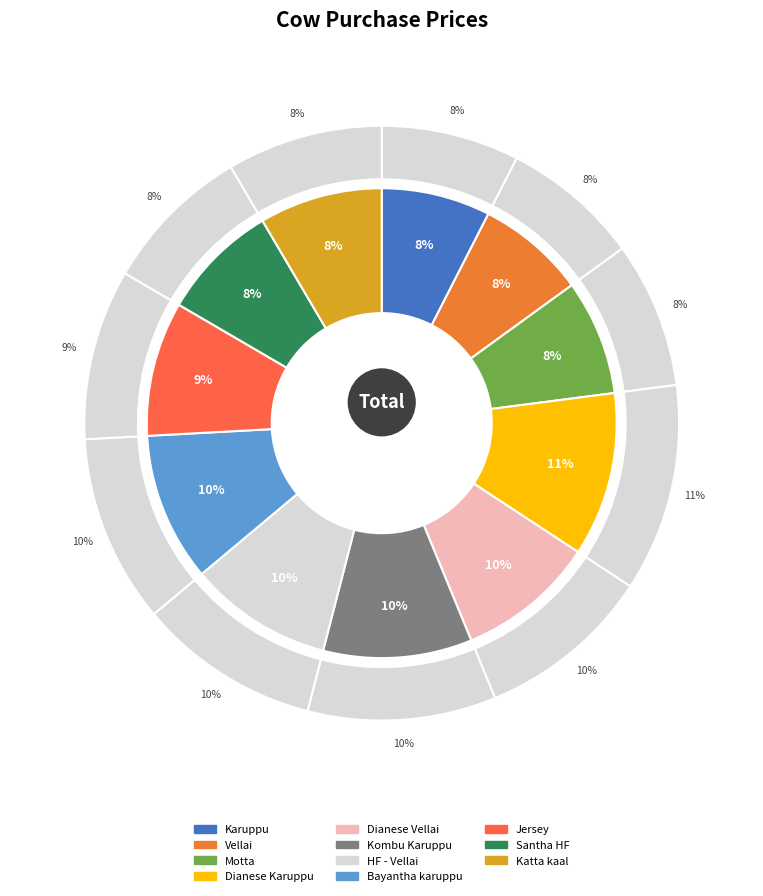

To the nearest percent, what portion does Jersey represent?

9%